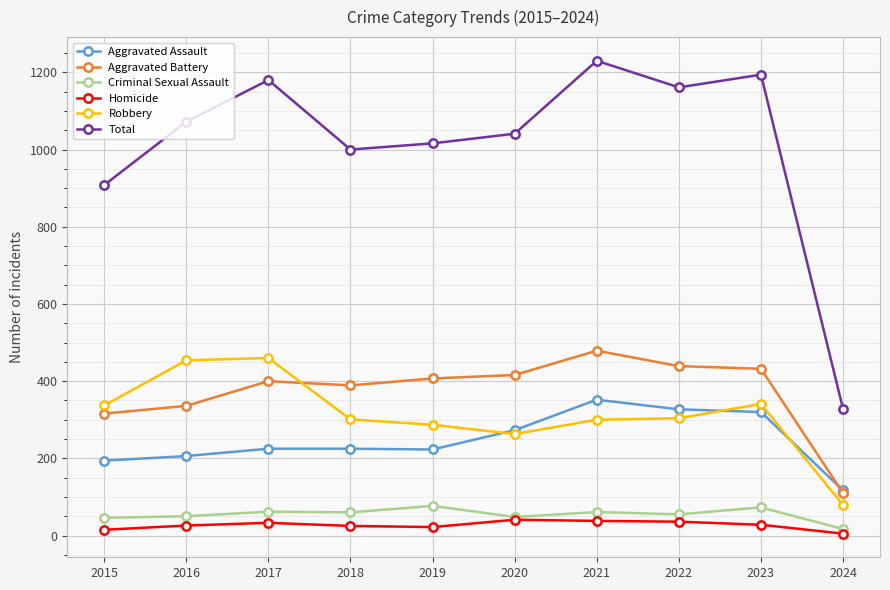

The Aggravated Battery series shows 316 at 2015. True or false?

True